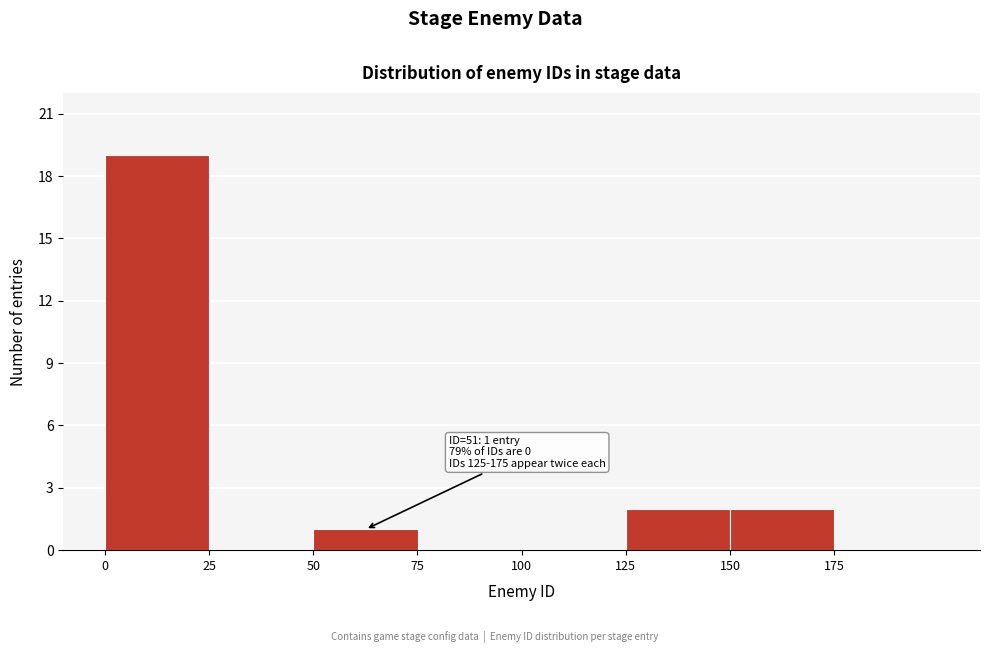

Which range on the x-axis has the tallest bar?

0 to 25